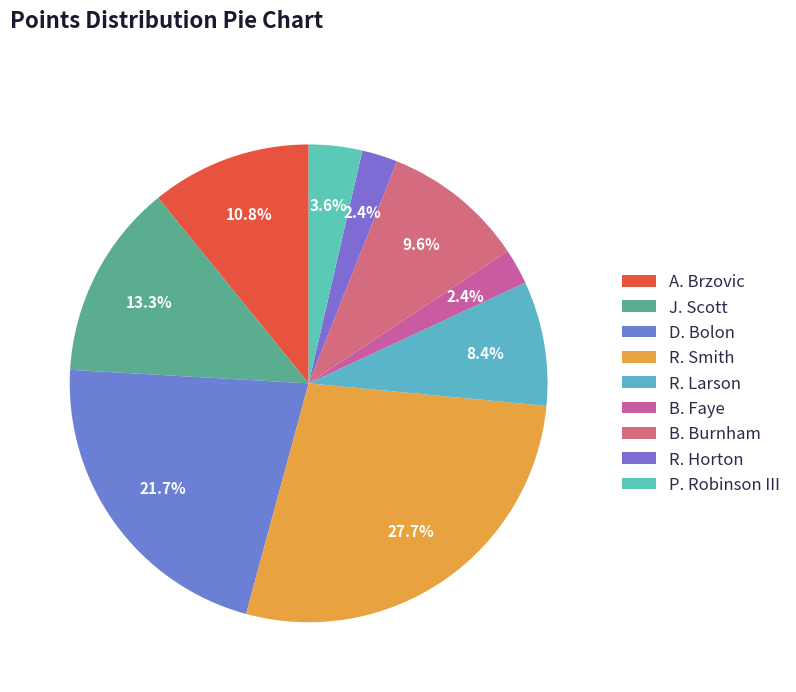

To the nearest percent, what is the average slice percentage?

11%